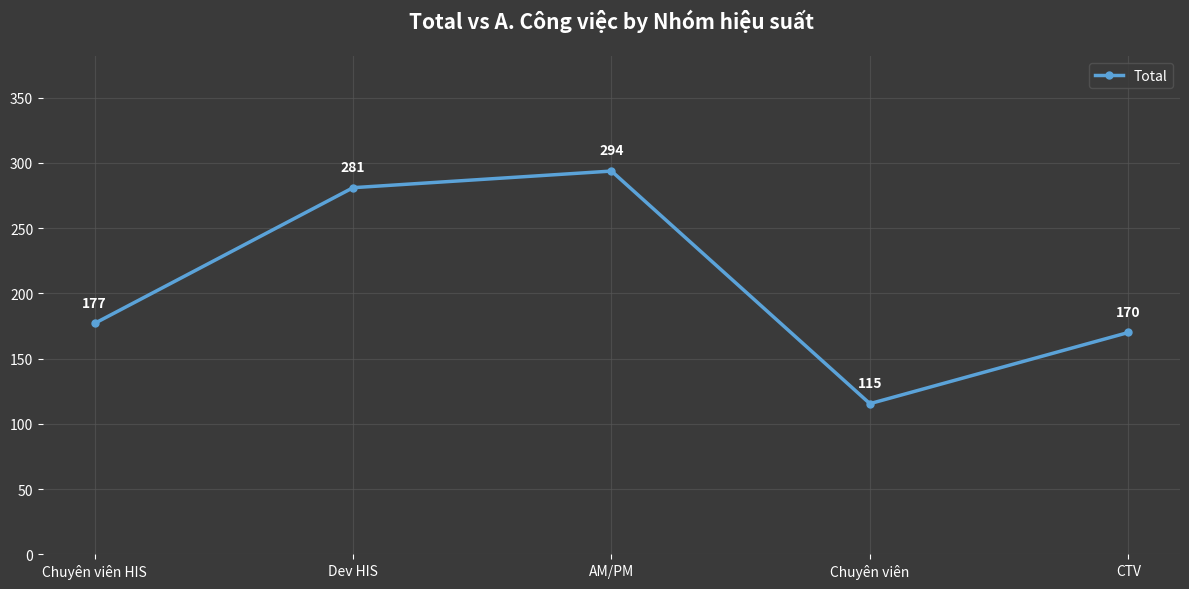

True or false: the data has more than 1 interior local peaks.

False